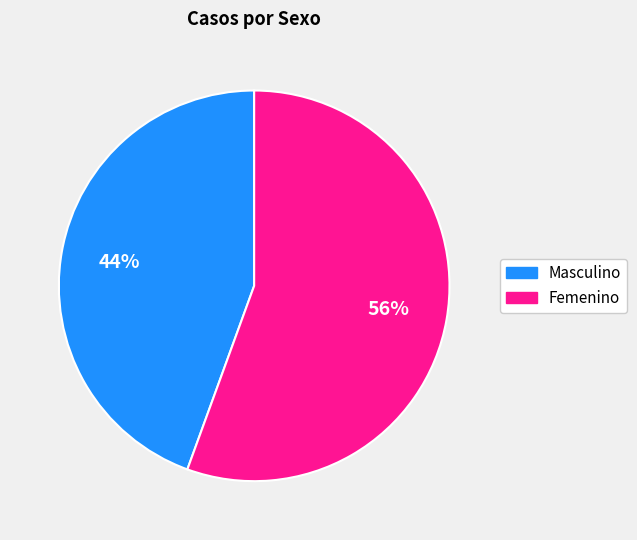

Which slice represents more than half of the pie?

Femenino